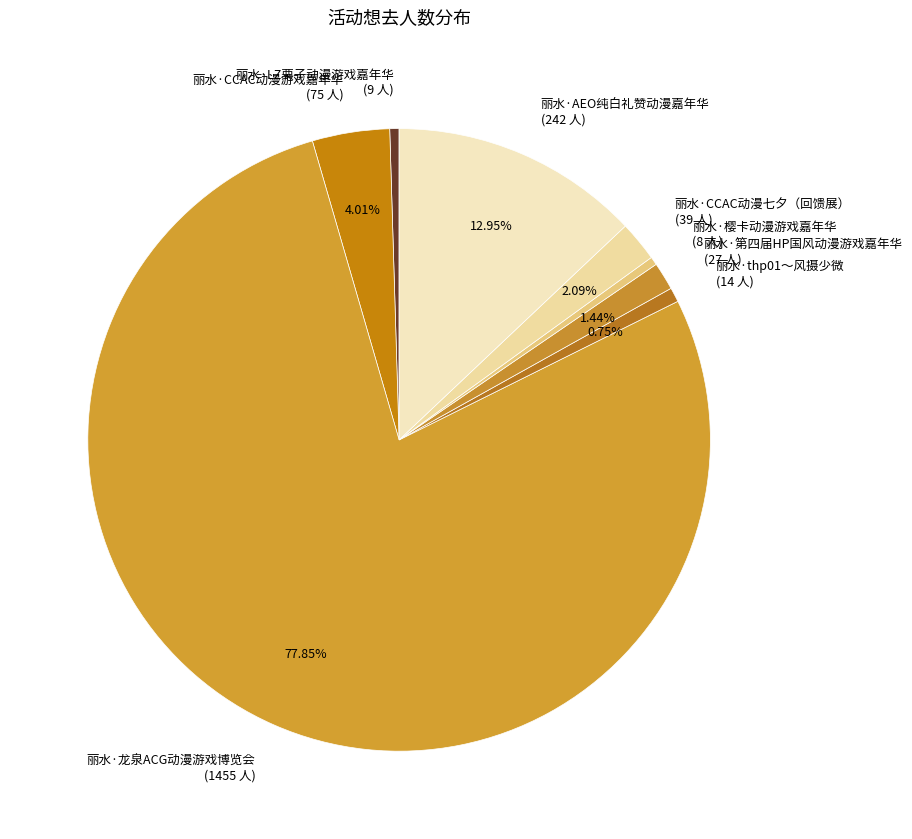

Is there a majority slice in this chart?

Yes